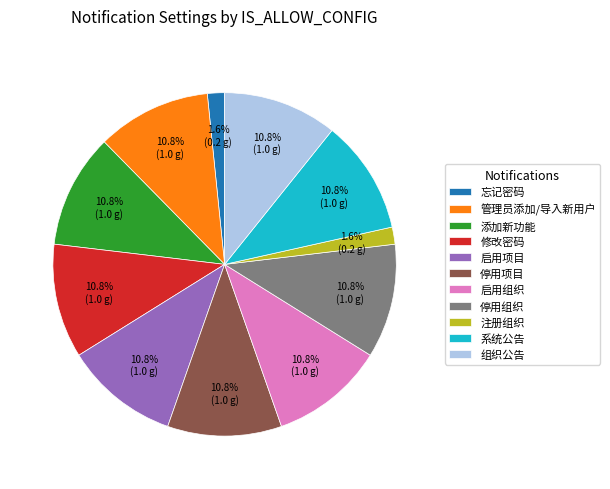

How many segments does this pie chart have?

11